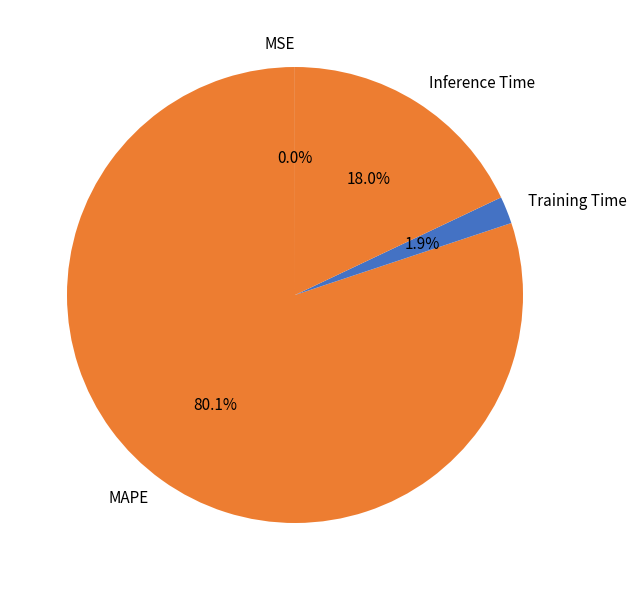

Which category accounts for the majority?

MAPE